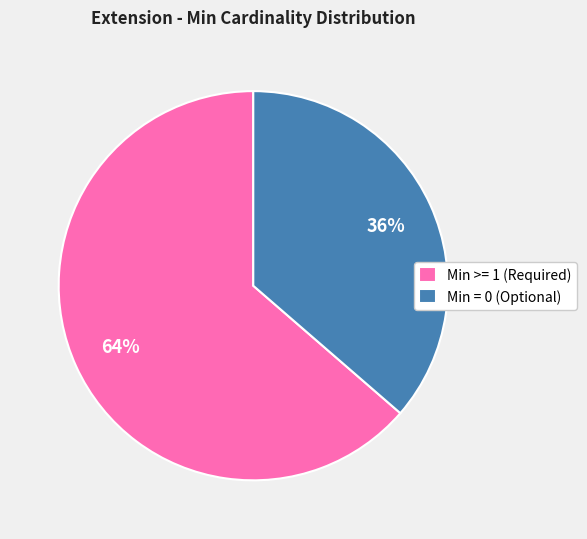

What is the smallest slice in the pie chart?

Min = 0 (Optional)